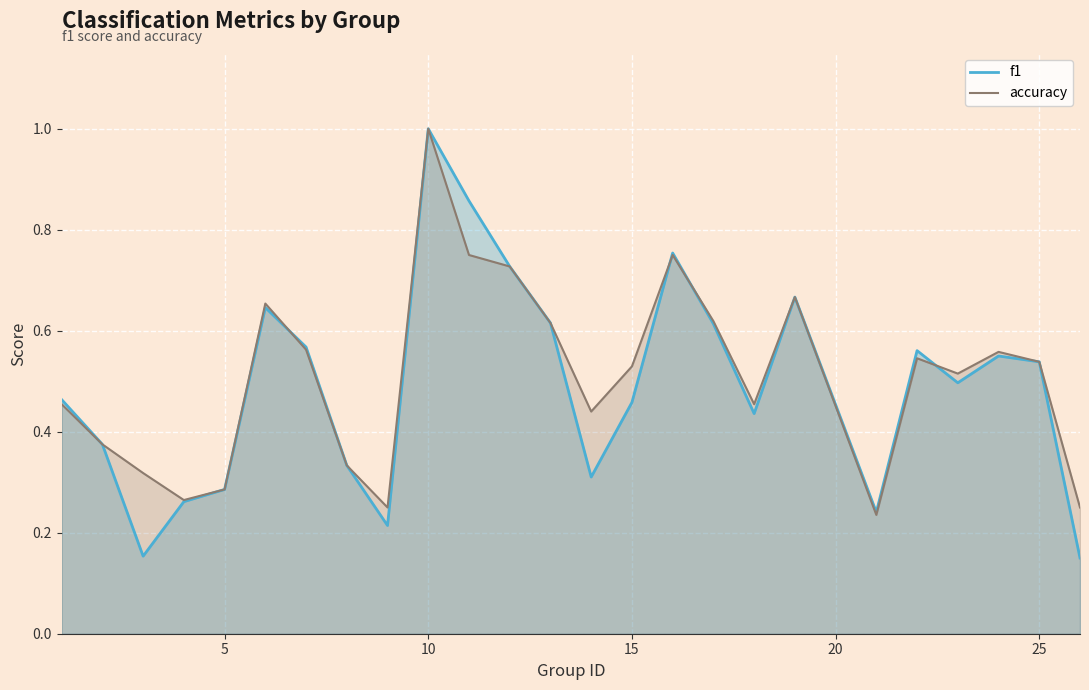

What is the value of the f1 point at the 24th from the left?

0.5